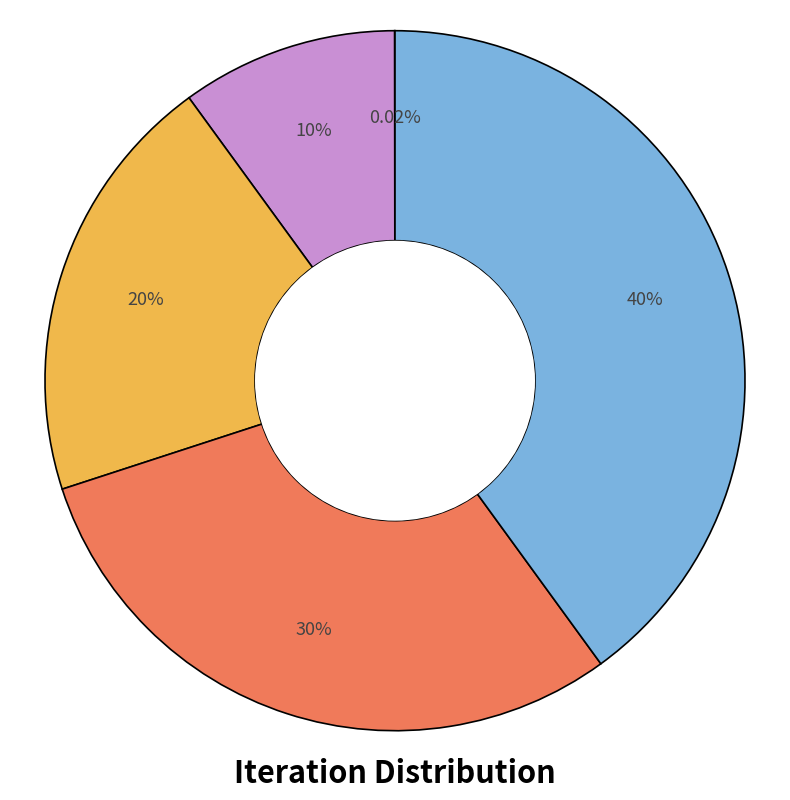

Is there a majority slice in this chart?

No